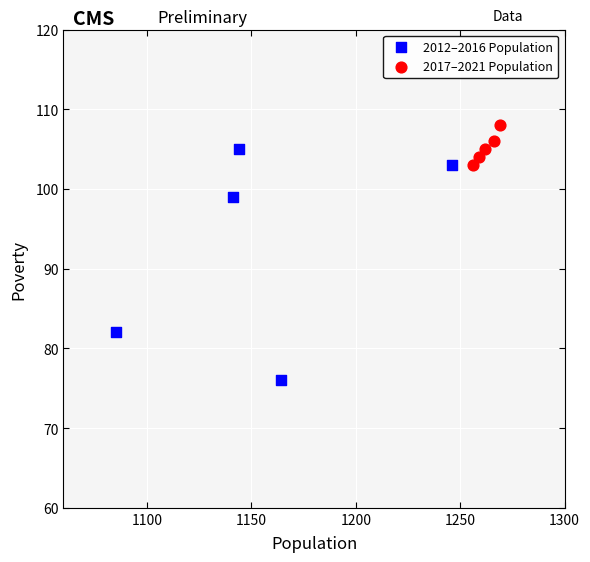

Which series reaches the minimum Y coordinate?

2012–2016 Population